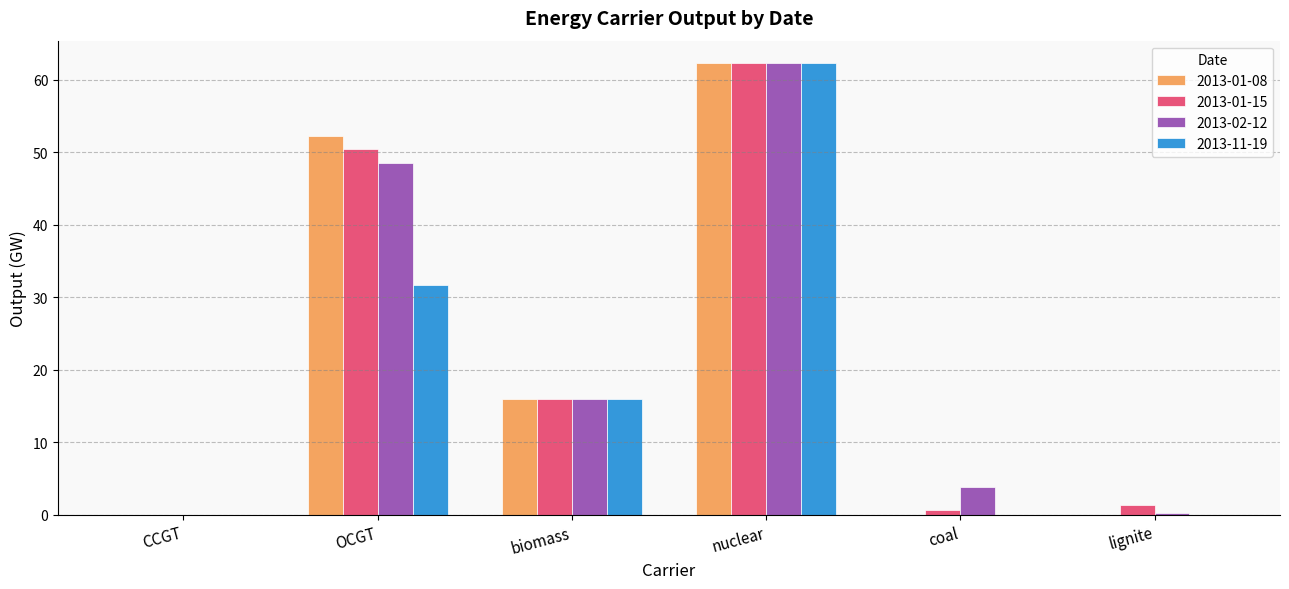

What are all the series names shown in the legend?

2013-01-08, 2013-01-15, 2013-02-12, 2013-11-19